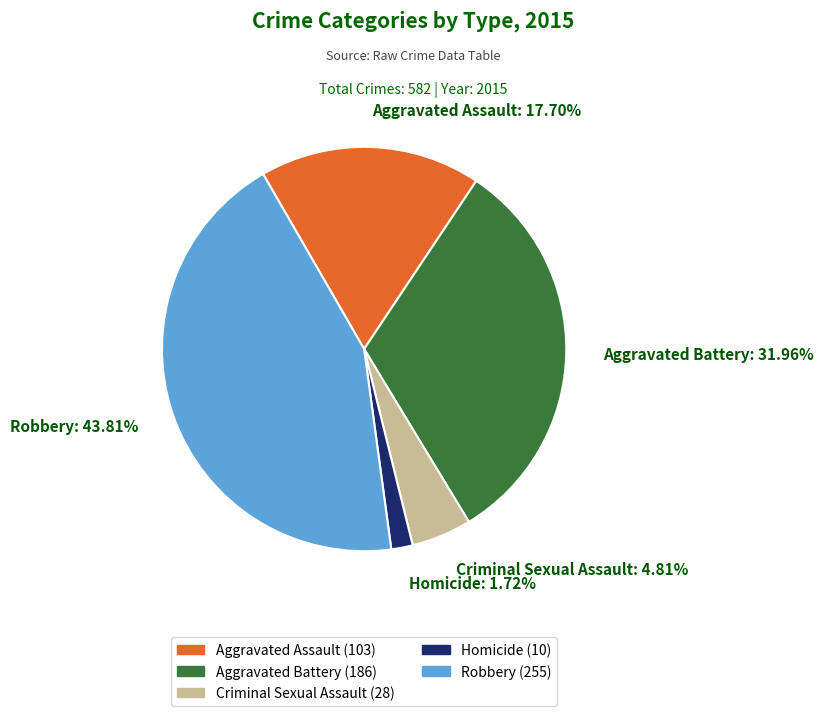

Does Criminal Sexual Assault represent more than half of the total?

No